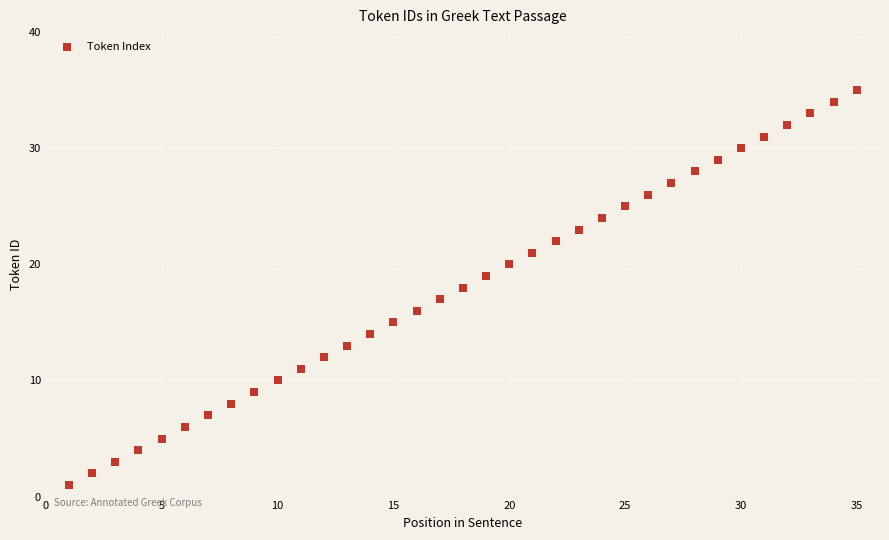

What is the range of X values (max minus min)?

34